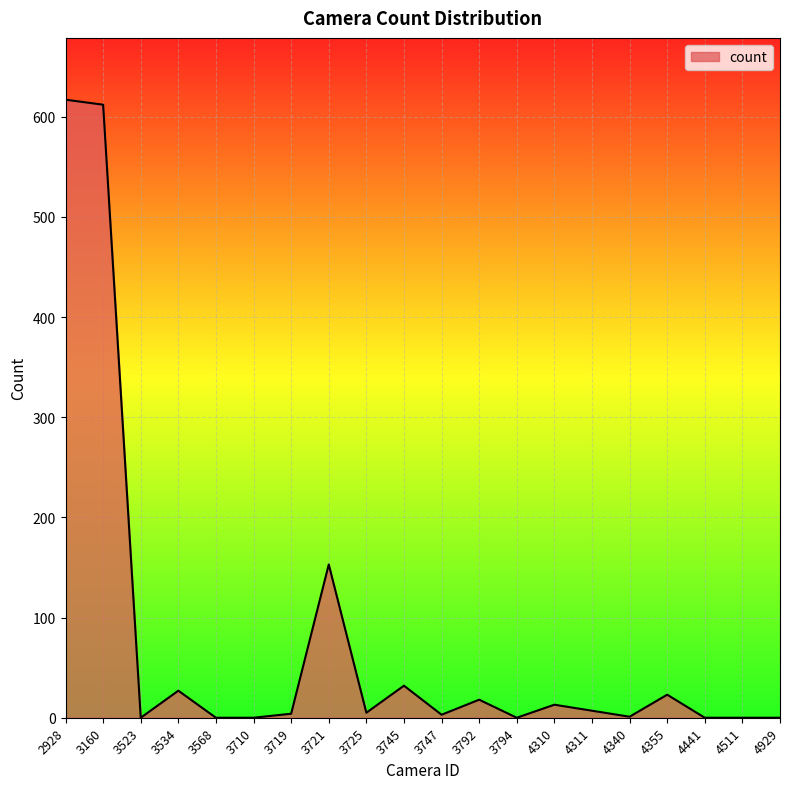

What is the maximum value shown in the chart?

617